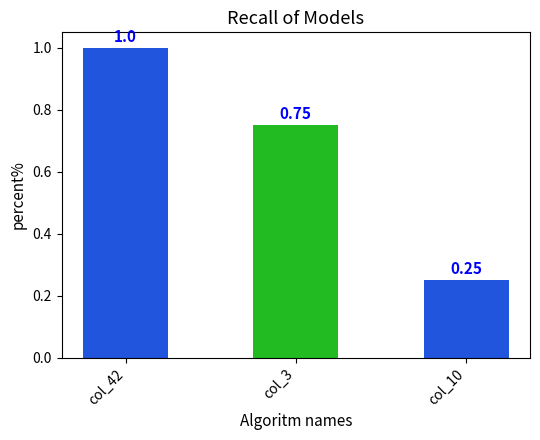

List the labels in order of value, largest first.

col_42, col_3, col_10